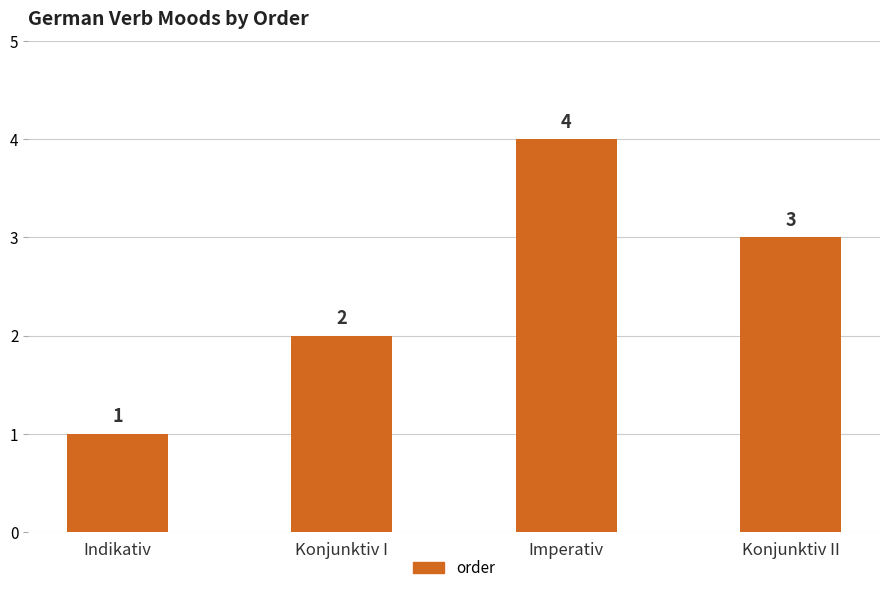

What is the smallest value displayed?

1